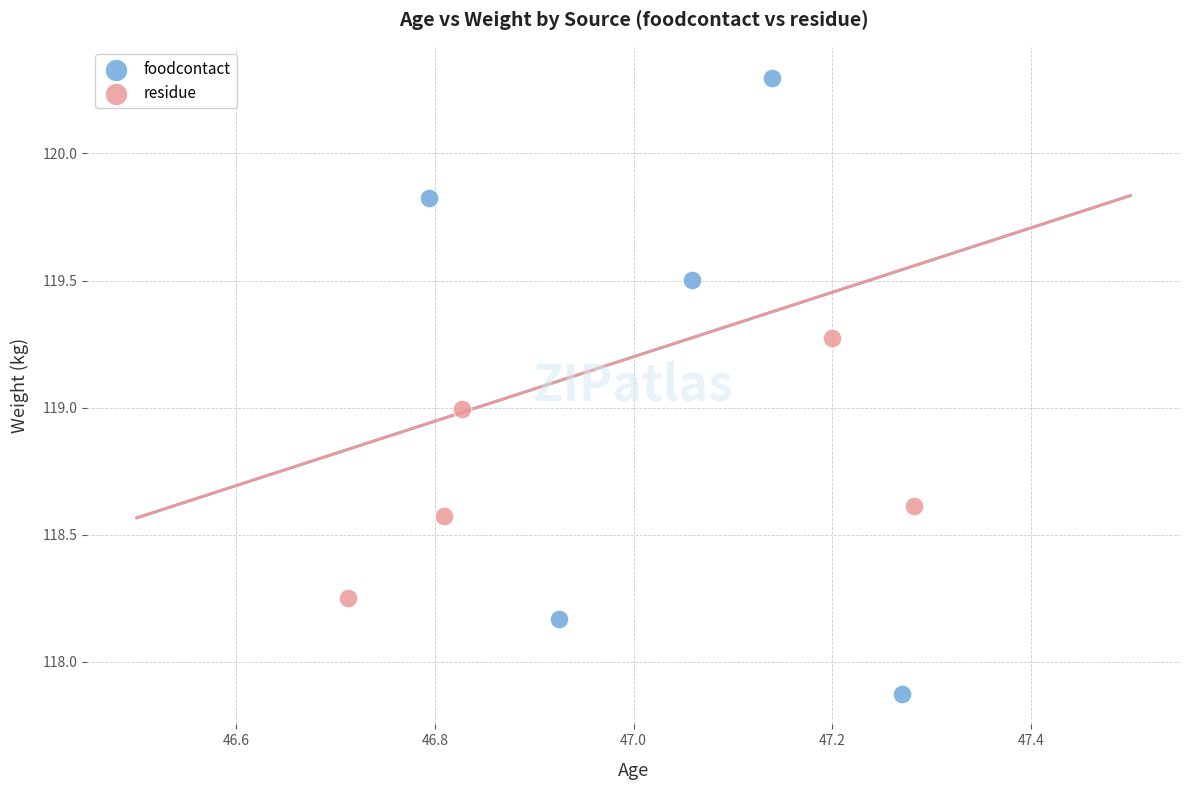

Which series contains the highest Y value?

foodcontact